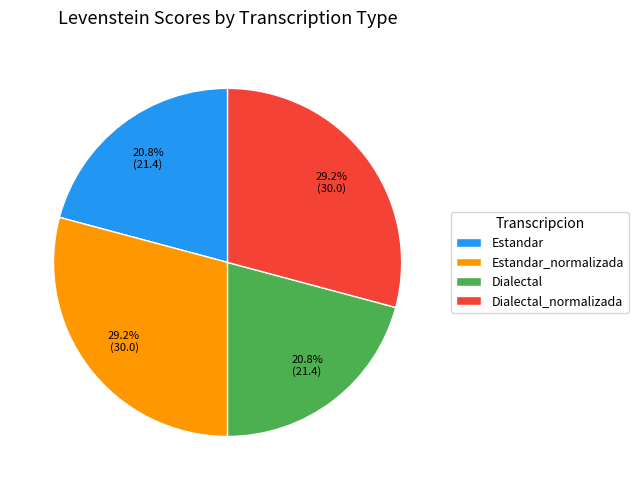

Is Dialectal_normalizada the majority of the pie?

No